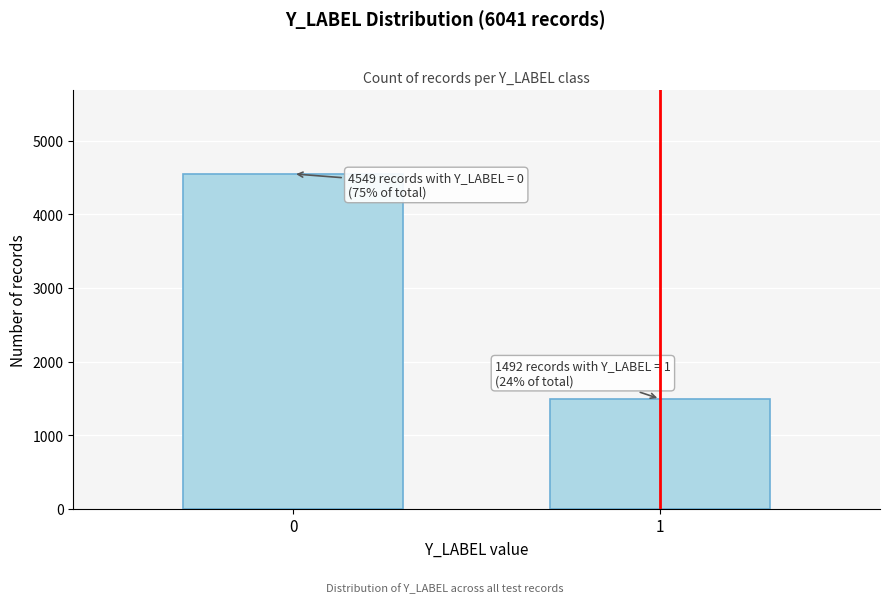

Reading left to right, extract all data points from this chart.

4549	1492